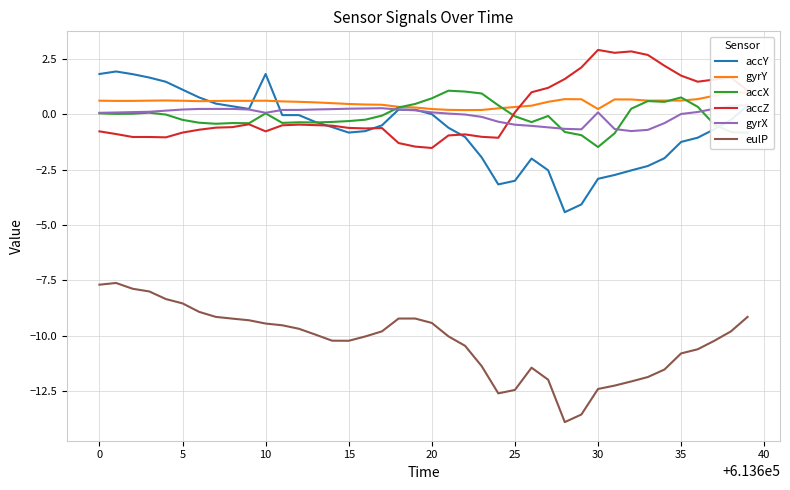

True or false: eulP and accZ intersect in this chart.

False